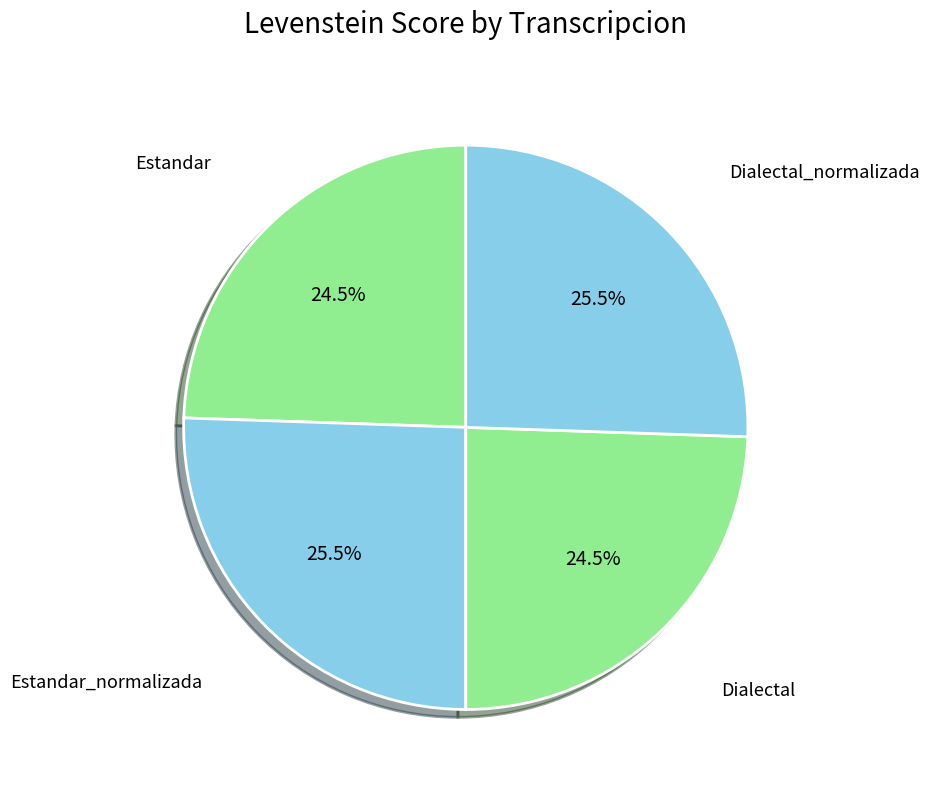

How many slices are in this pie chart?

4